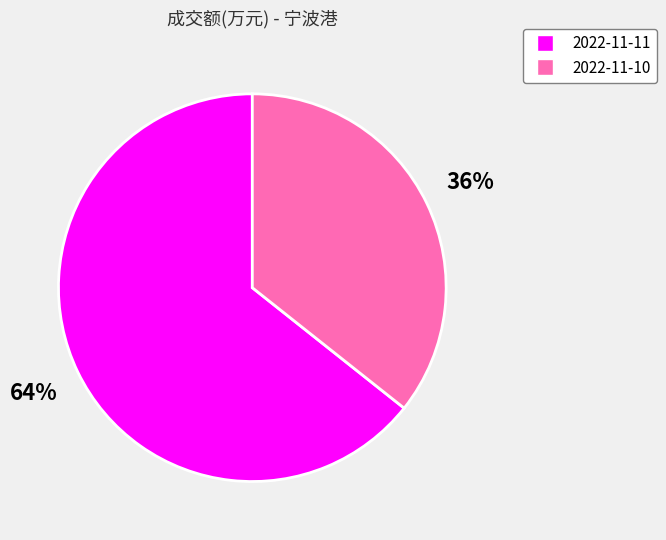

Which category has the smallest portion of the pie?

2022-11-10